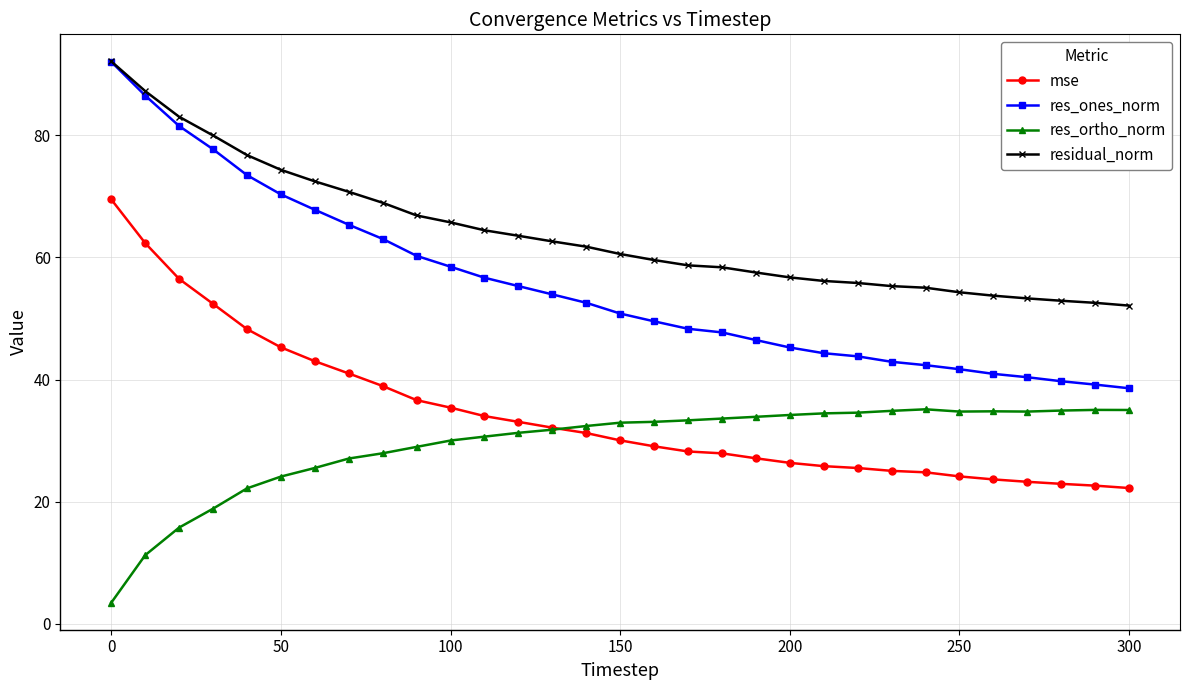

What is the maximum value shown in the chart?

92.1